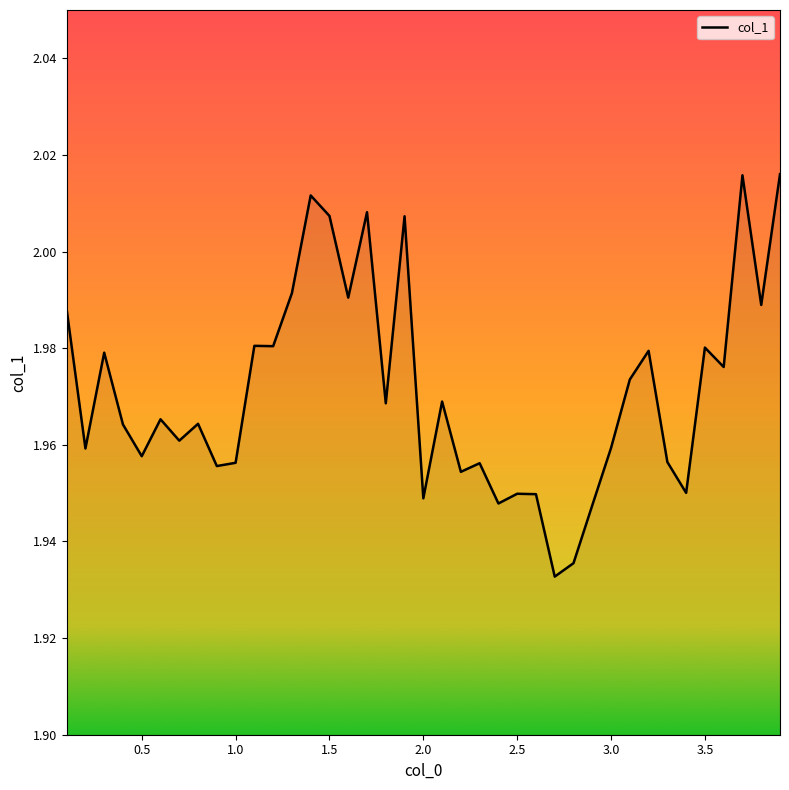

Reading right to left, transcribe all the data shown in this chart.

2.0	2.0	2.0	2.0	2.0	2.0	2.0	2.0	2.0	2.0	1.9	1.9	1.9	1.9	1.9	1.9	2.0	2.0	2.0	1.9	2.0	2.0	2.0	2.0	2.0	2.0	2.0	2.0	2.0	2.0	2.0	2.0	2.0	2.0	2.0	2.0	2.0	2.0	2.0